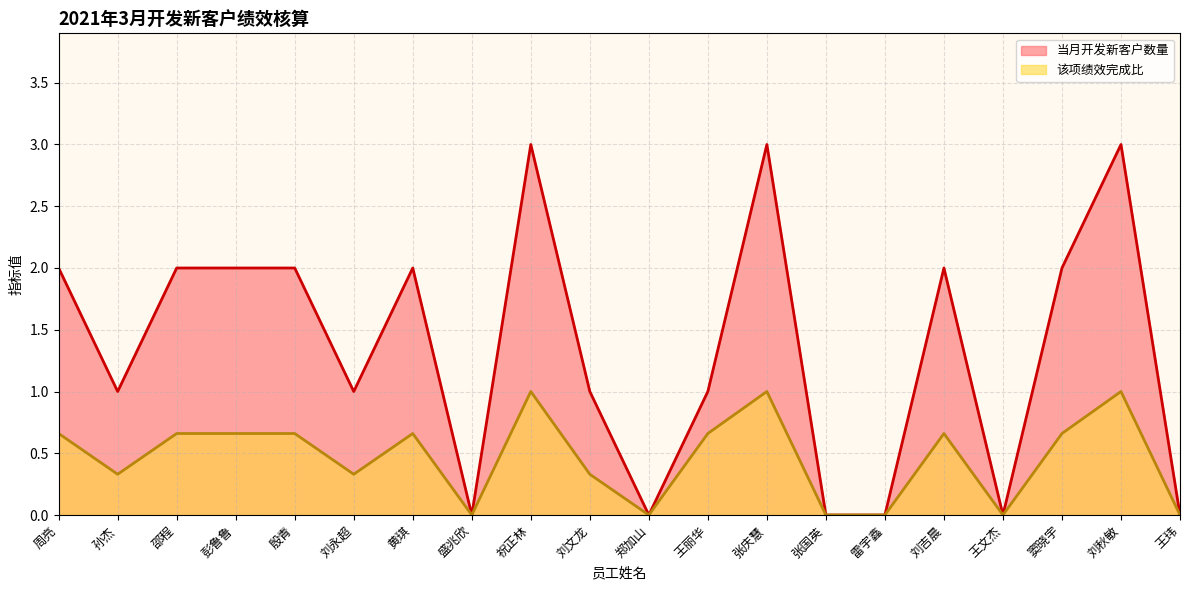

Which series has the largest total across all categories?

当月开发新客户数量